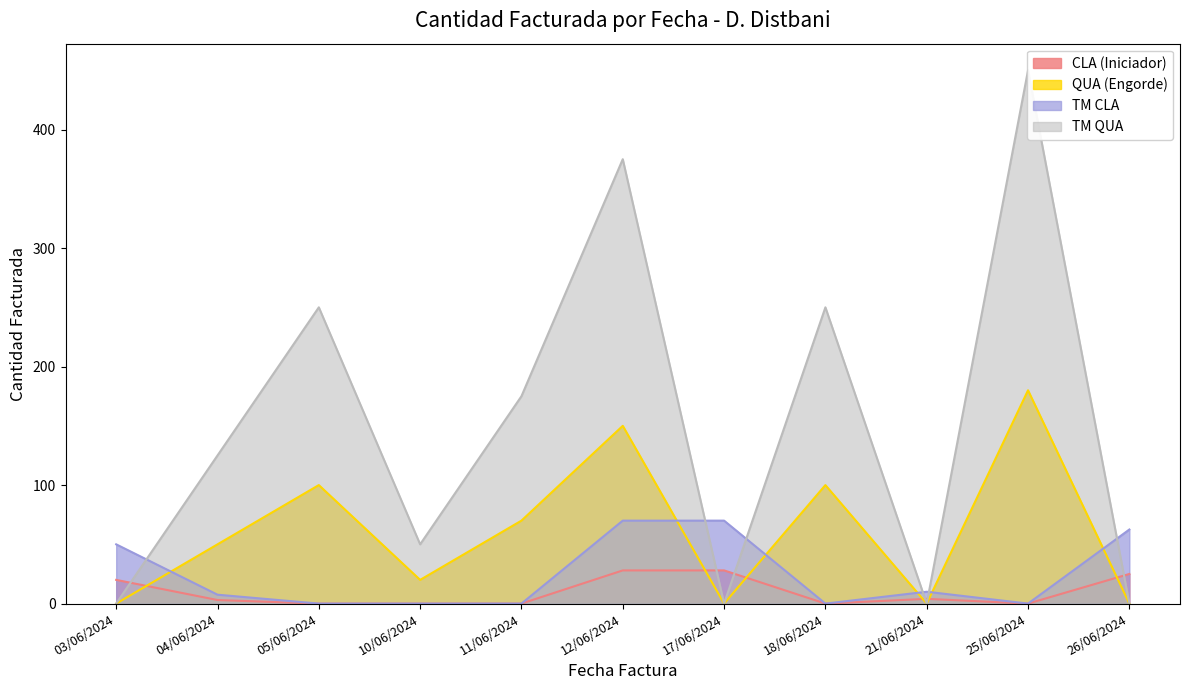

Which category has the highest value in the QUA (Engorde) series?

25/06/2024